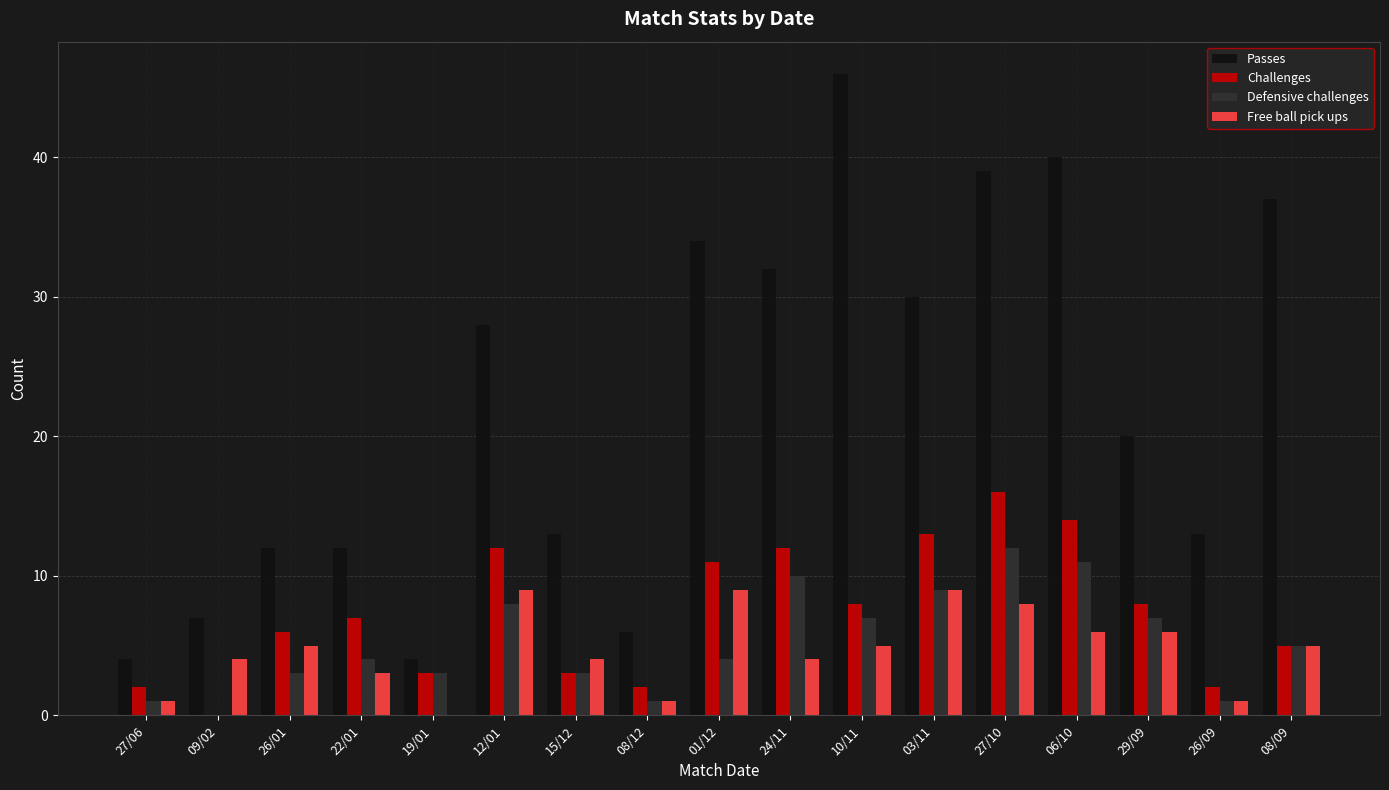

How many positive values does the Defensive challenges series have?

16